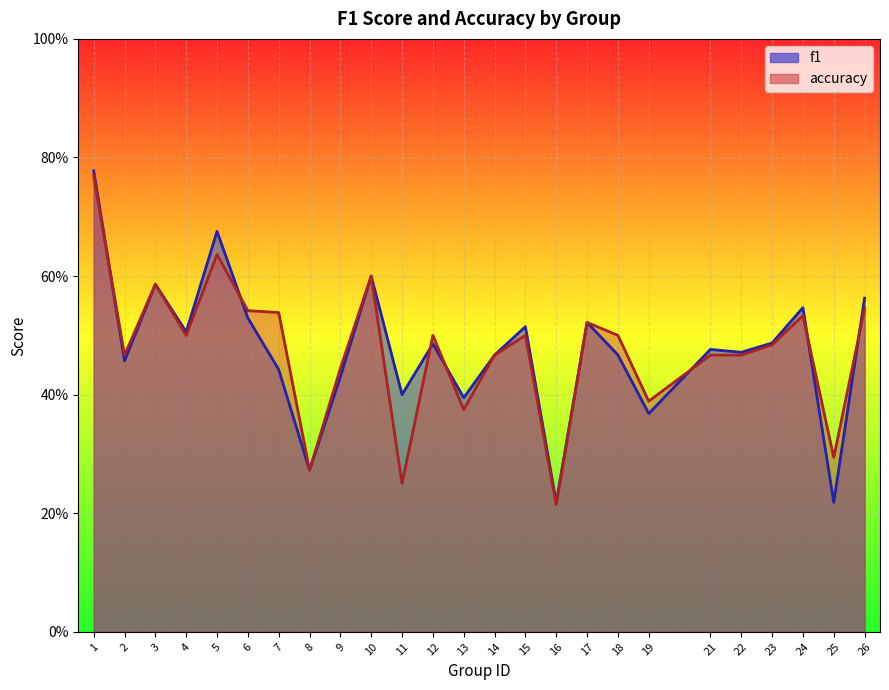

True or false: f1 has more than 2 interior local peaks.

True